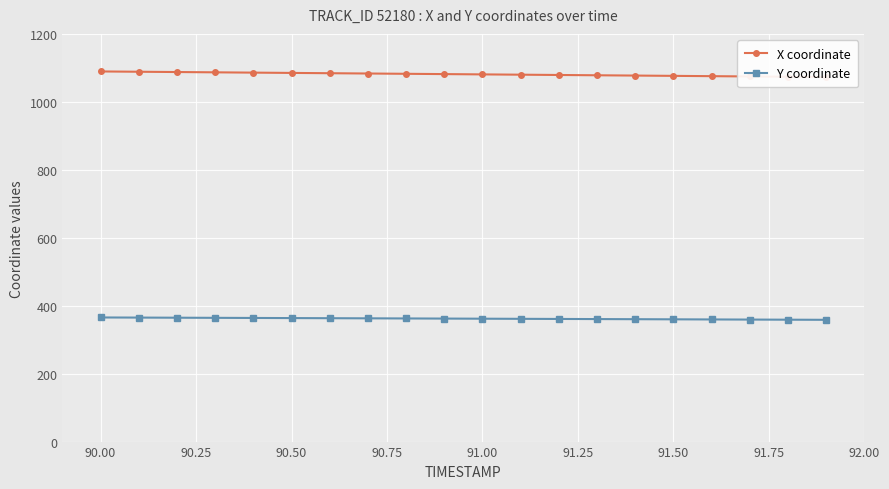

True or false: Y coordinate has a value of 363.5 at 90.50.

True